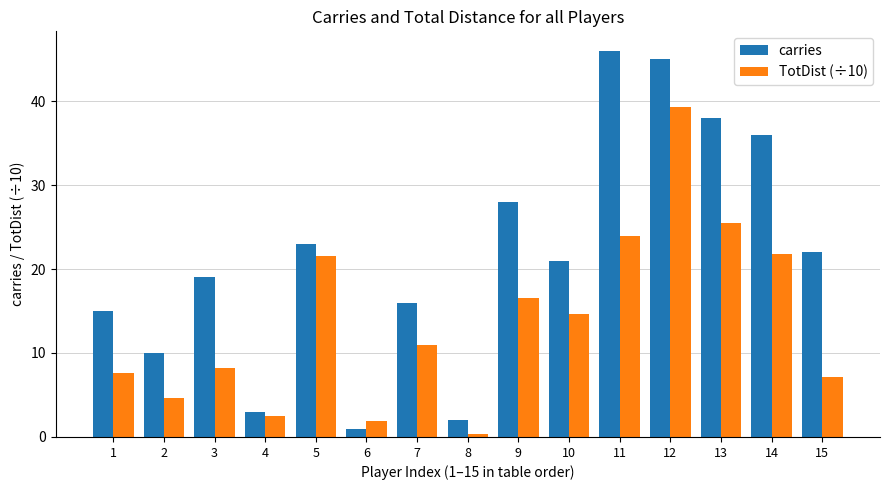

Rank the series by their average value, from highest to lowest.

carries, TotDist (÷10)